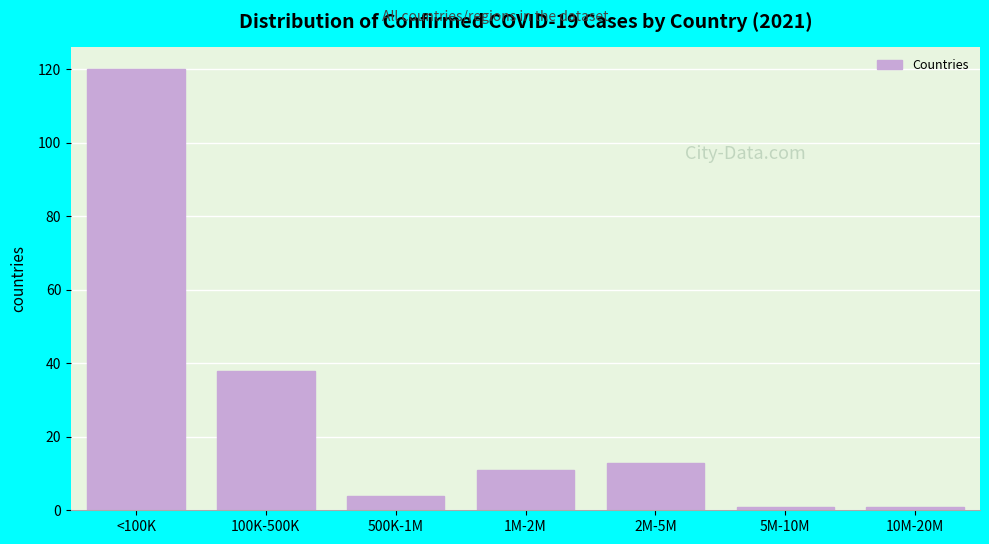

Reading left to right, extract all data points from this chart.

120	38	4	11	13	1	1